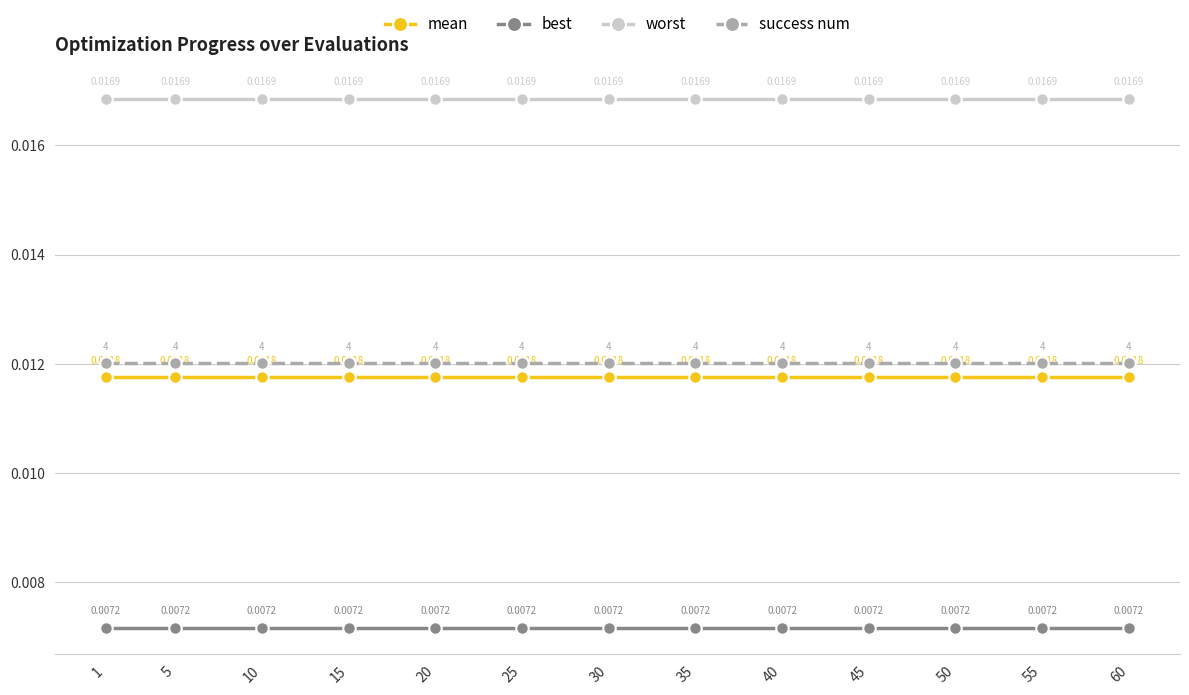

True or false: success num and best cross at least once.

False